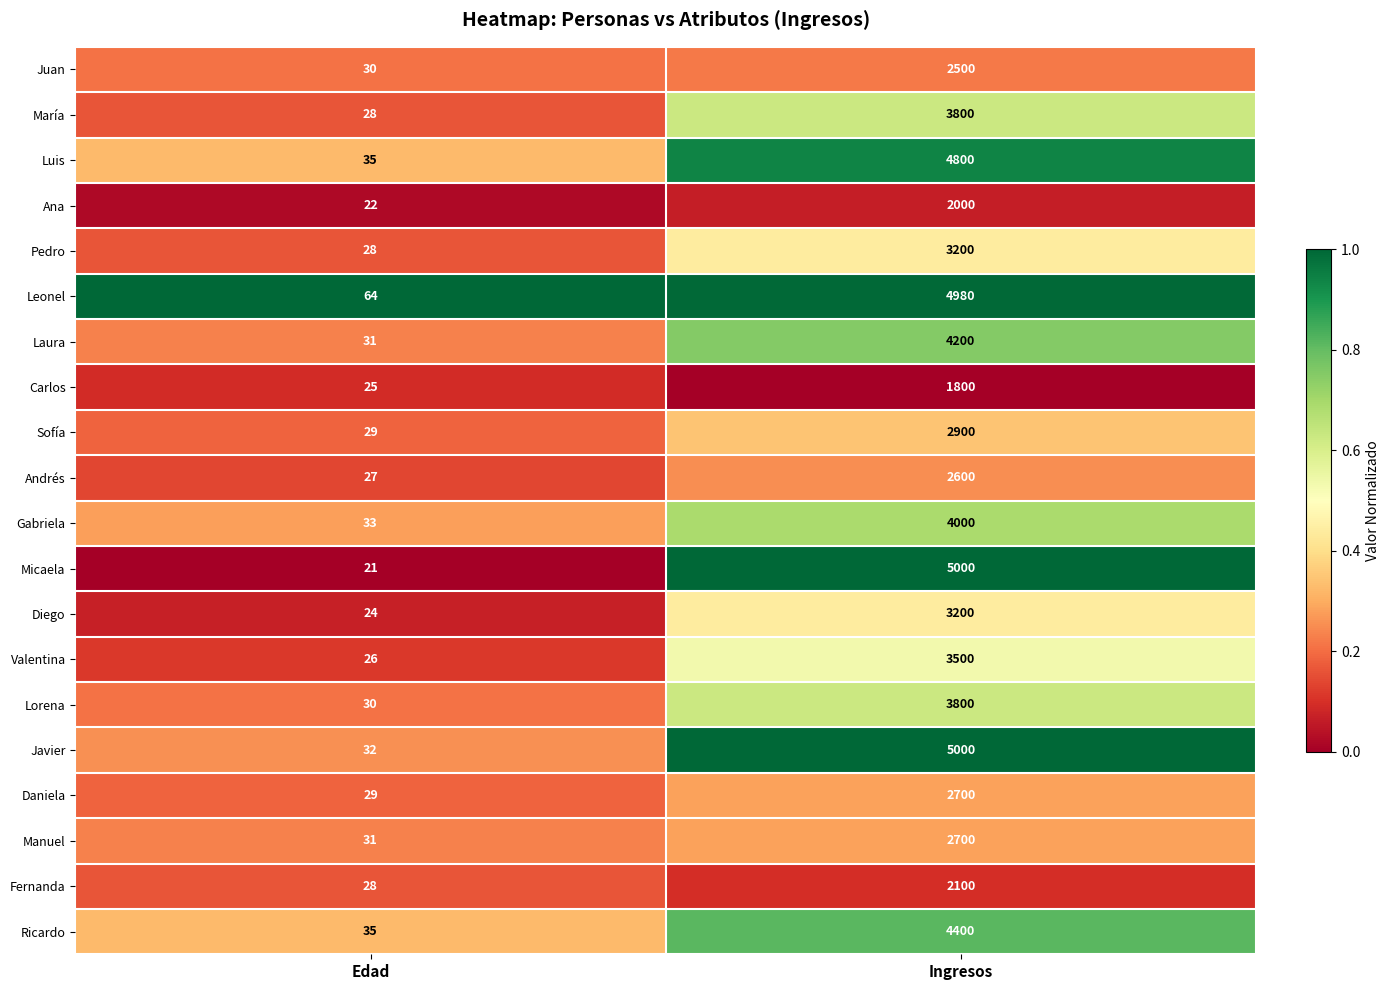

List the labels in order of Valentina value, largest first.

Ingresos, Edad